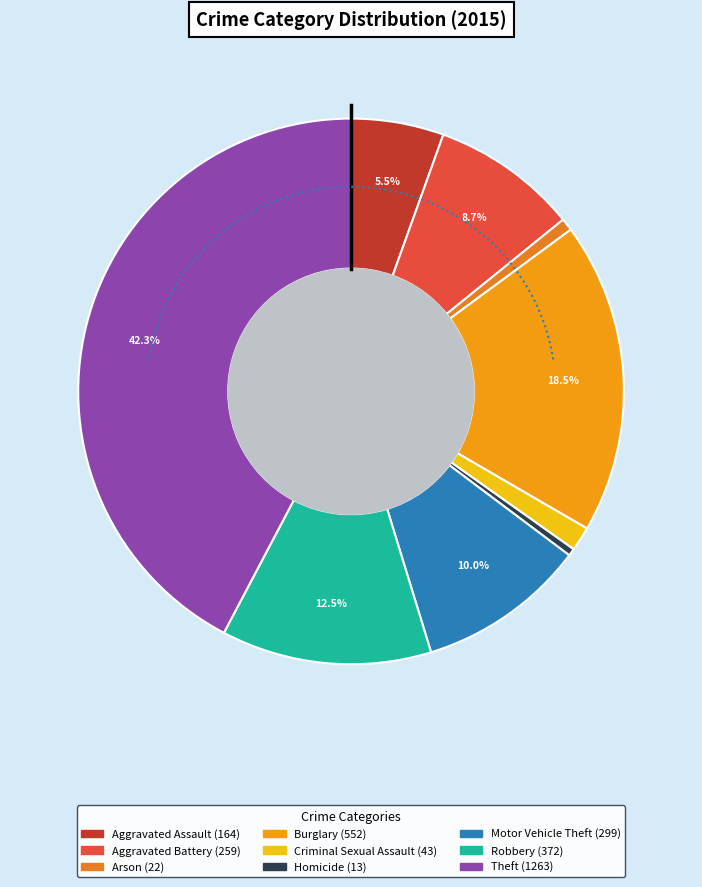

Which category has the smallest portion of the pie?

Homicide